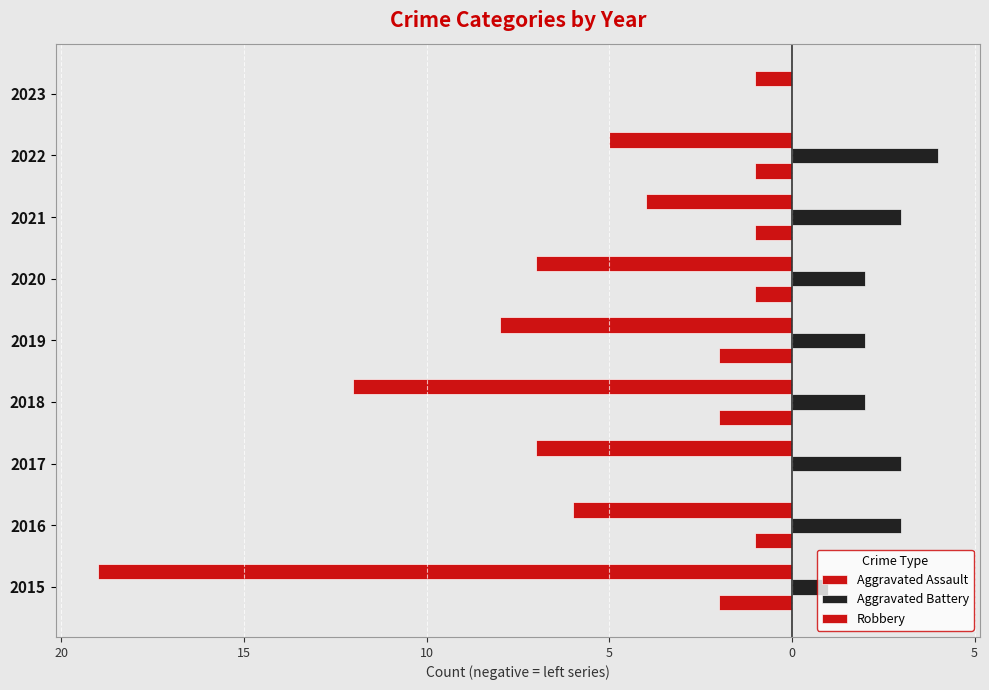

How many values in Aggravated Assault are below zero?

7